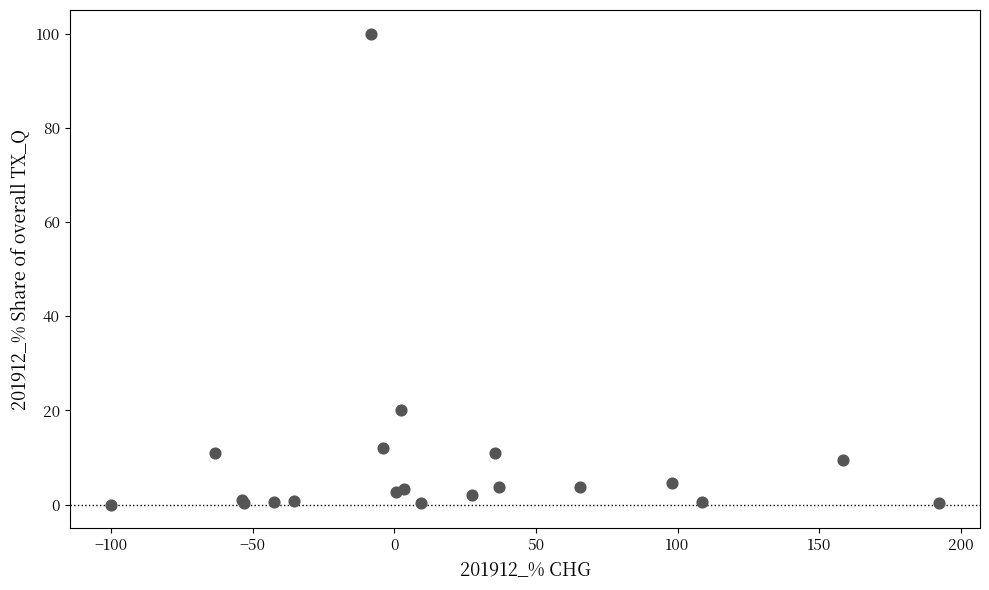

What Y value in the scatter plot is closest to 50?

20.0